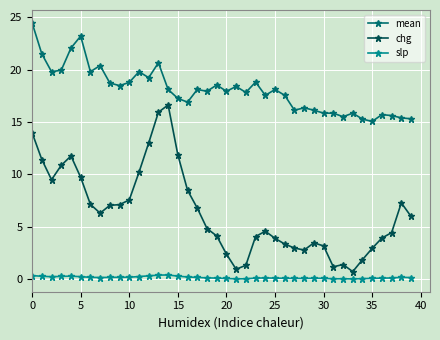

What is the value of the mean point at the 7th from the left?

19.8